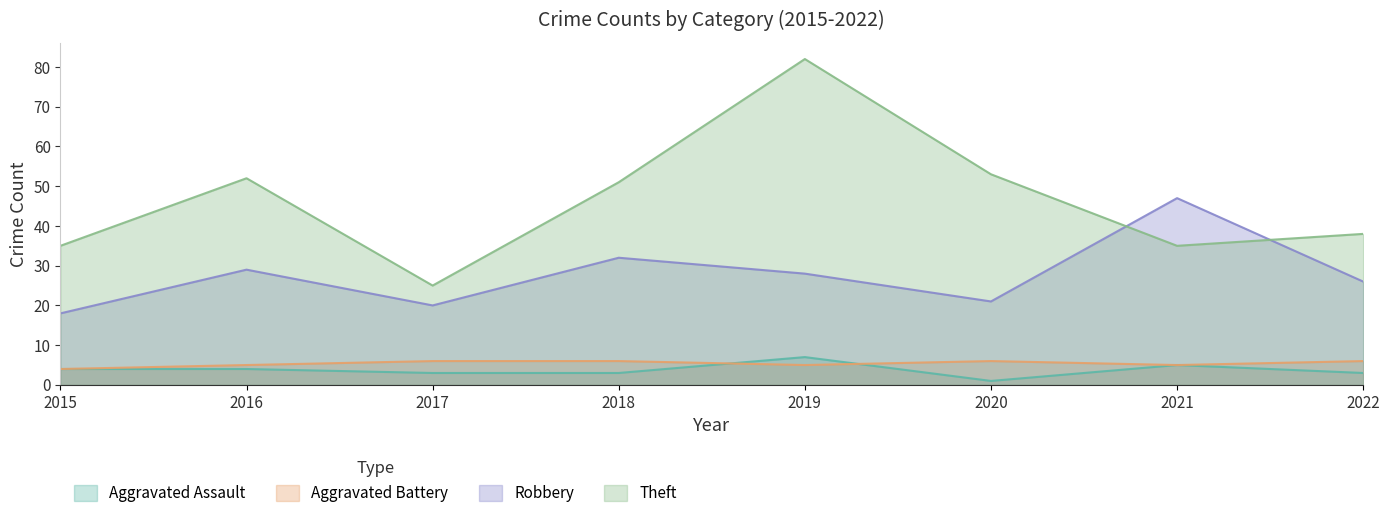

What is the value of the Aggravated Assault point at the 3rd from the left?

3